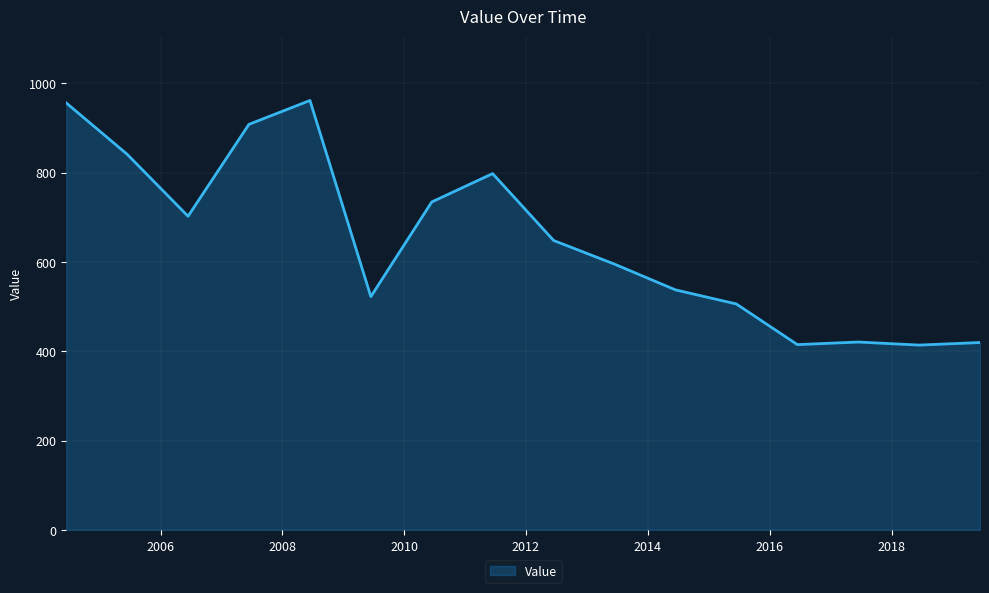

What is the greatest value displayed?

961.2